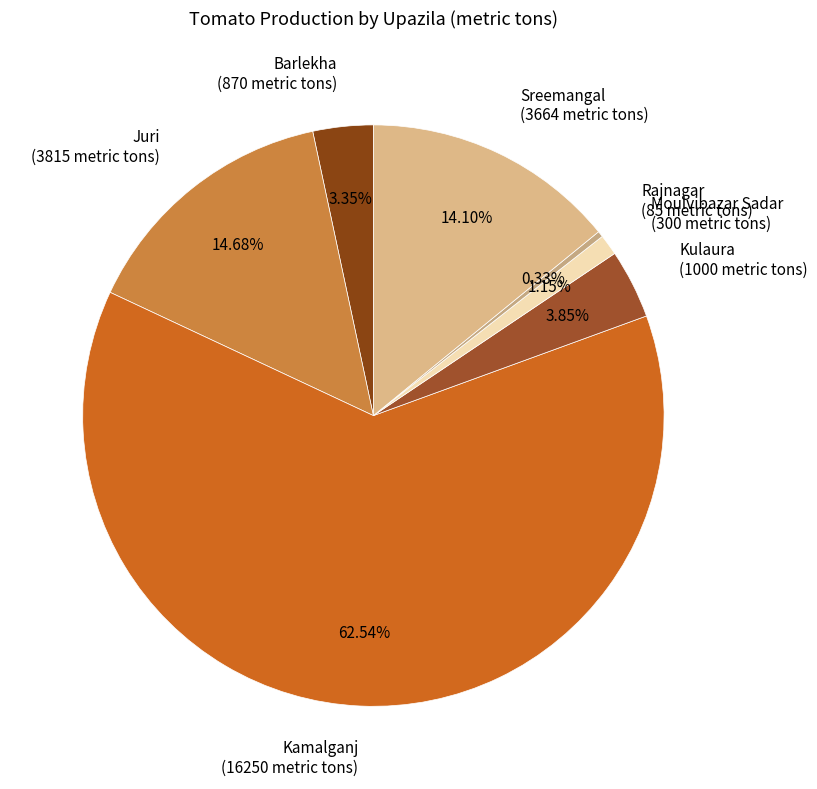

How many slices are in this pie chart?

7